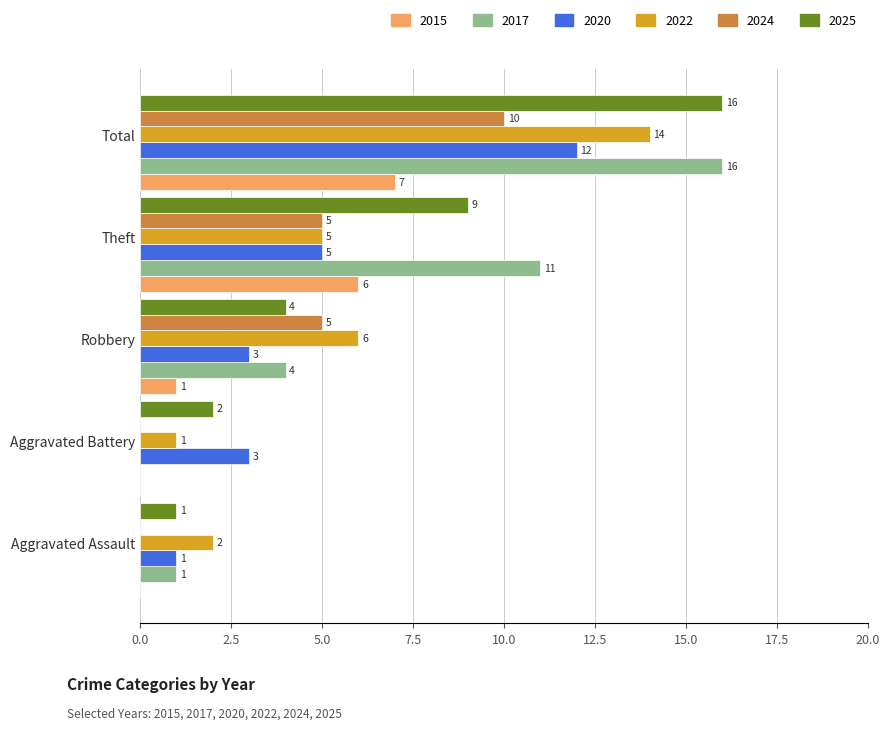

What is the sum of the 2017 values at Aggravated Assault and Total?

17